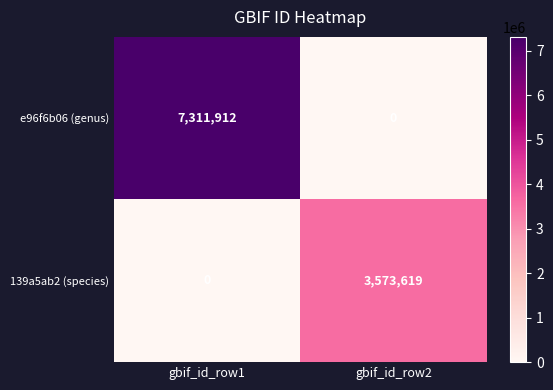

Is it true that e96f6b06 (genus) equals 0 at gbif_id_row2?

True